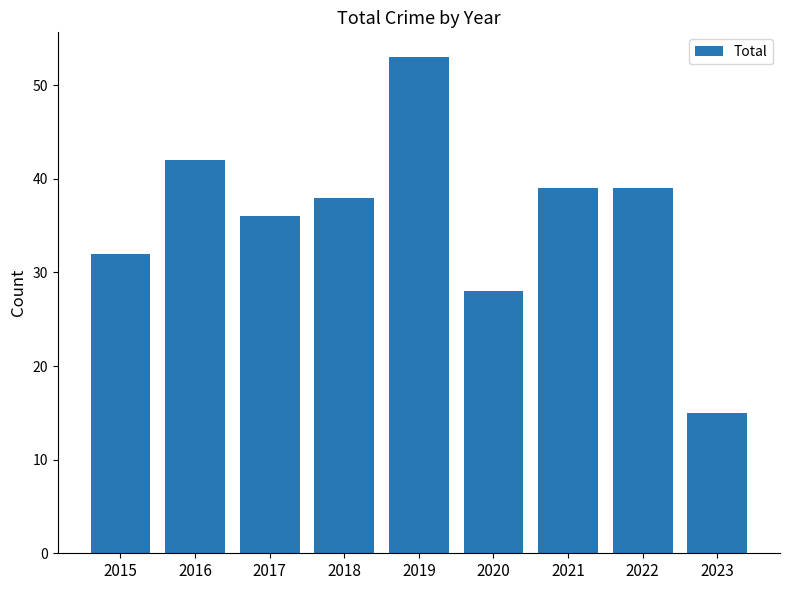

Reading left to right, list all the values displayed in this chart.

32	42	36	38	53	28	39	39	15